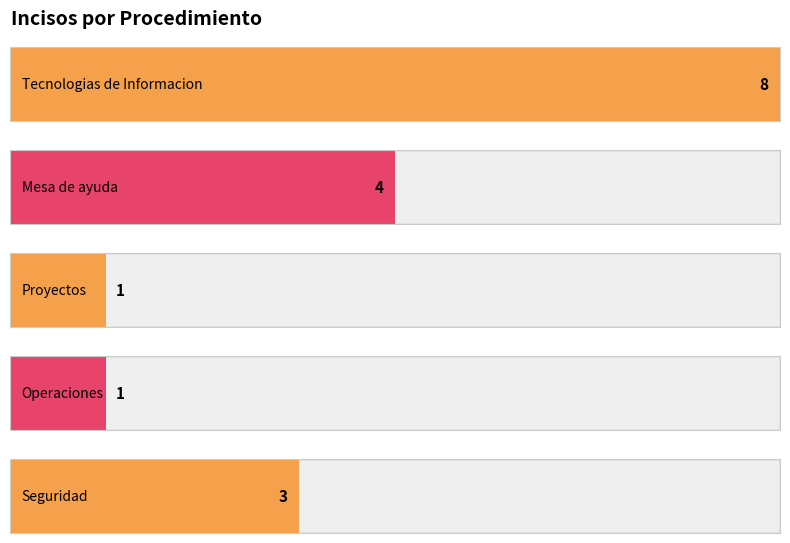

How many data points are less than 3?

2